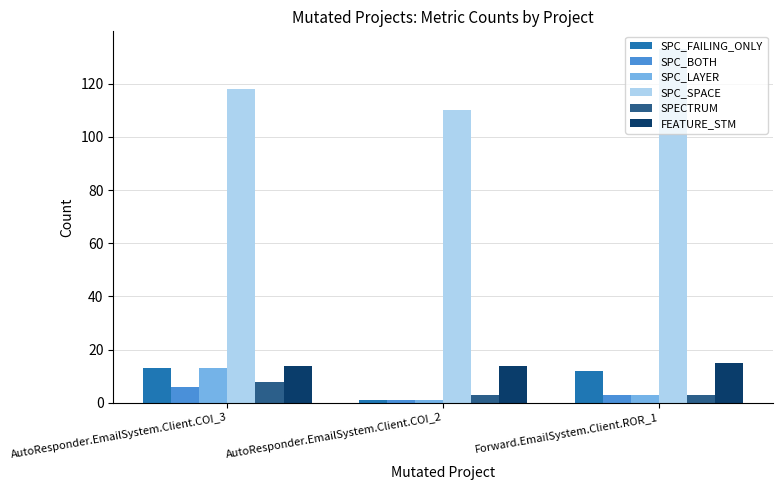

Which series has the largest range (max minus min)?

SPC_SPACE